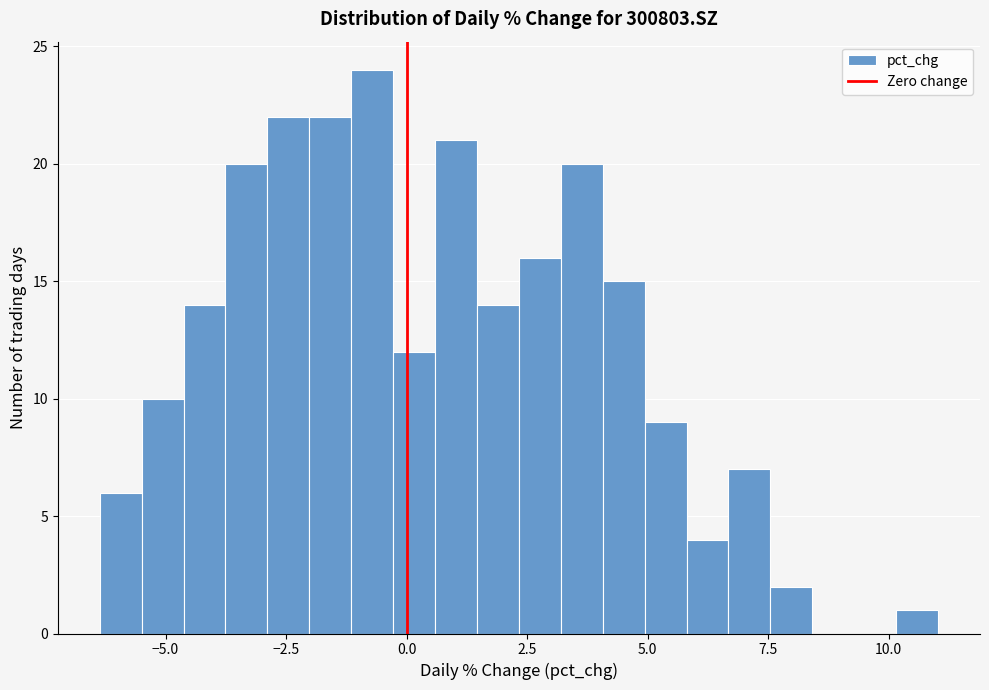

Read against the x-axis, roughly where is the centre of the tallest bar?

-0.5